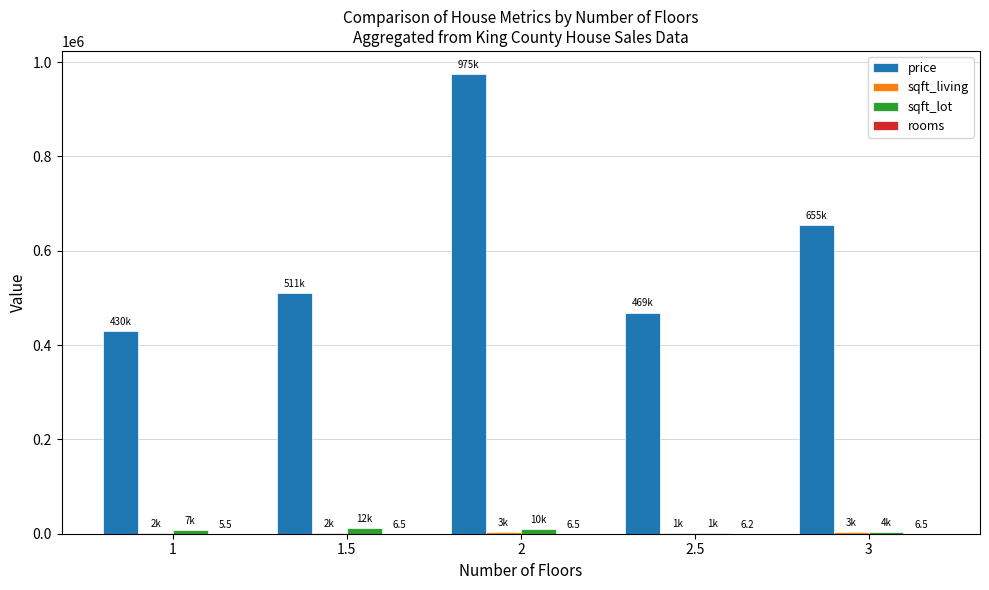

What is the maximum value shown in the chart?

975000.0